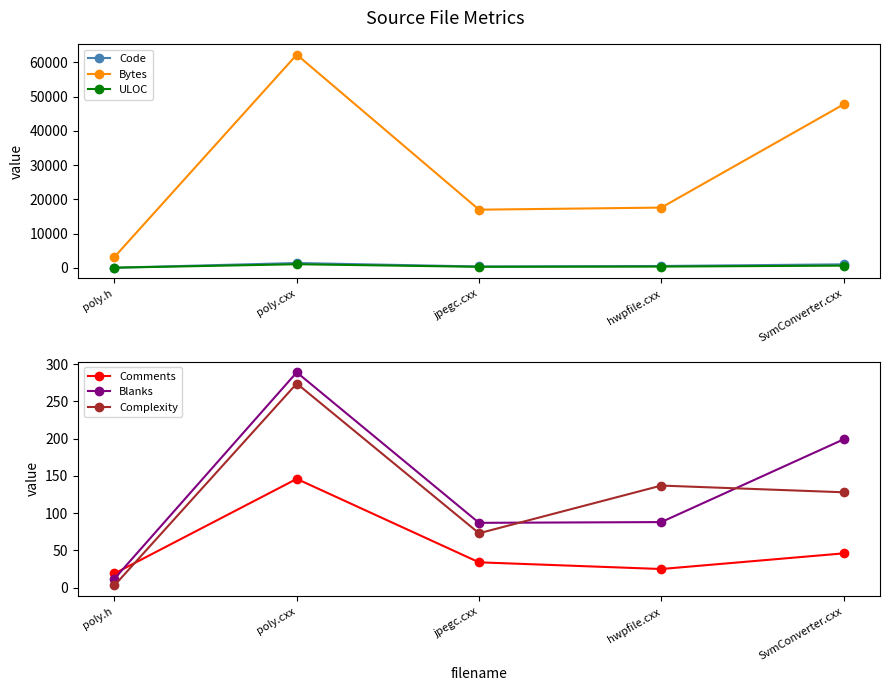

Reading left to right, list all the values displayed in this chart.

Code: 52	1431	409	558	1044
Bytes: 3198	62289	17005	17612	47747
ULOC: 63	1070	319	389	663
Comments: 19	146	34	25	46
Blanks: 12	289	87	88	199
Complexity: 3	274	73	137	128